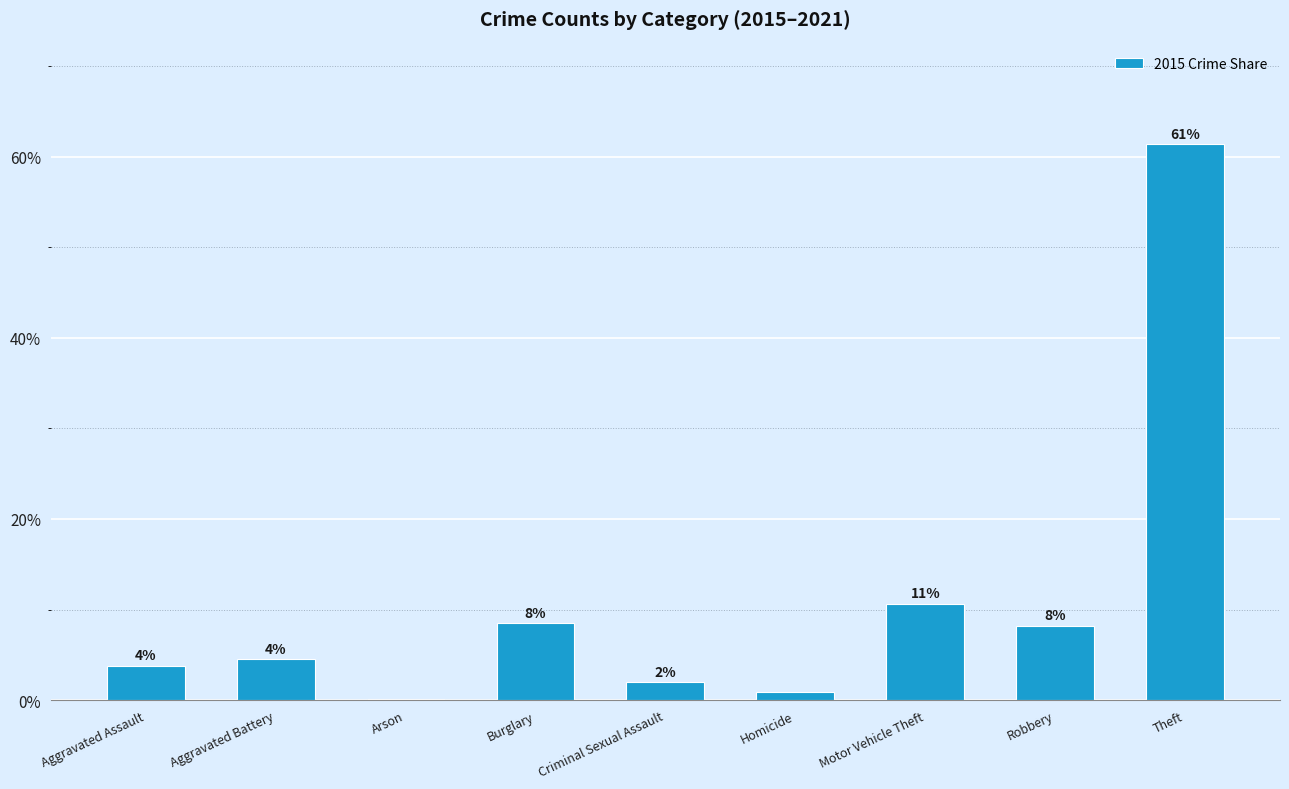

Count the number of values greater than 4.

5